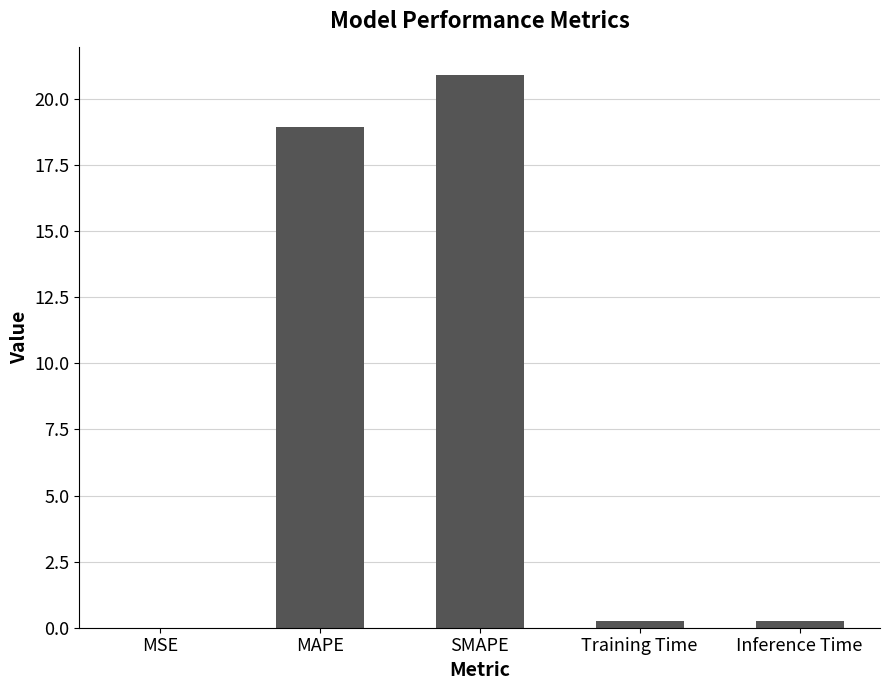

Which has a higher value, Inference Time or MAPE?

MAPE